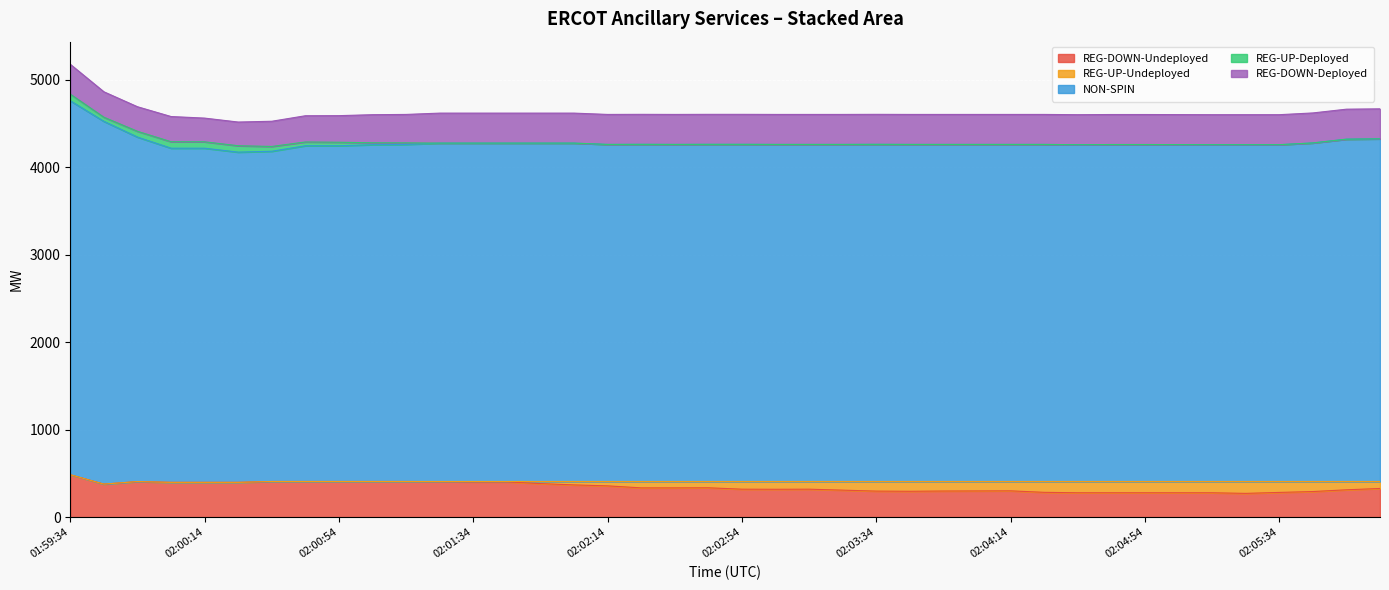

At which category does REG-UP-Deployed reach its first local peak?

02:00:06